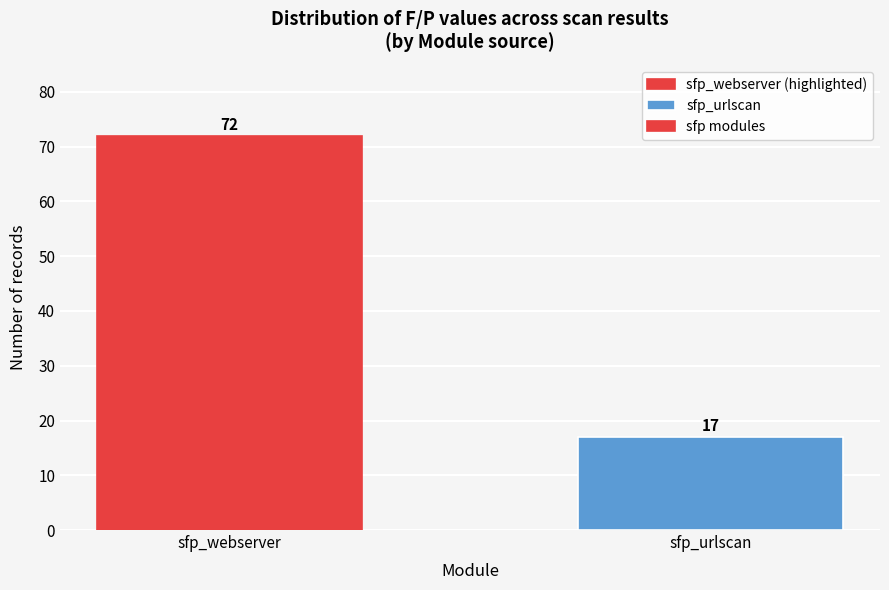

Reading left to right, list all the values displayed in this chart.

72	17